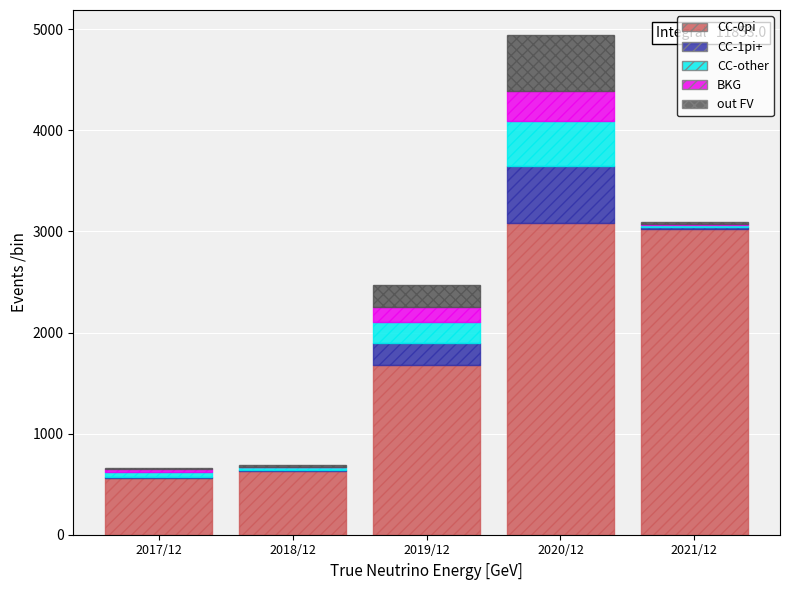

Reading left to right, what are the values for CC-0pi?

2017/12=557	2018/12=626	2019/12=1678	2020/12=3088	2021/12=3024